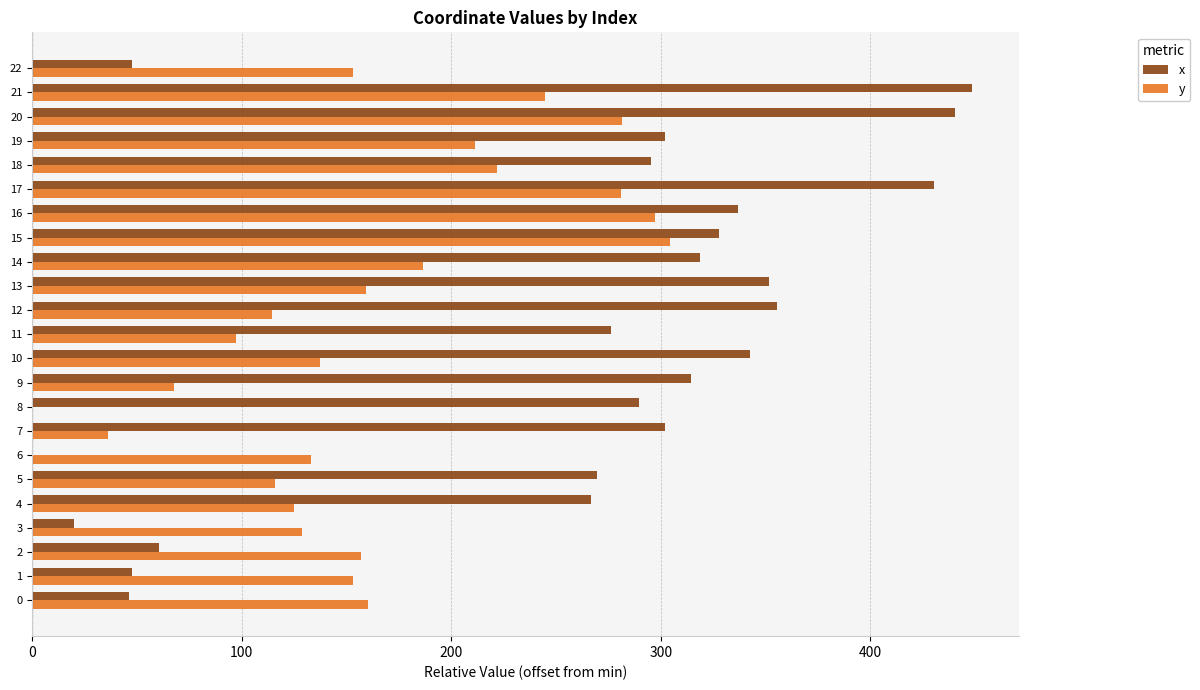

The value of y at 18 is 222.0. True or false?

True